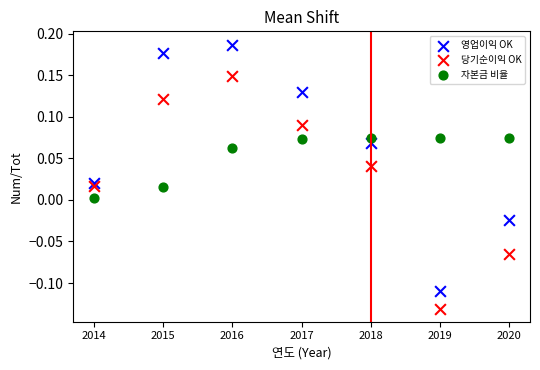

Which series reaches the maximum Y coordinate?

영업이익 OK